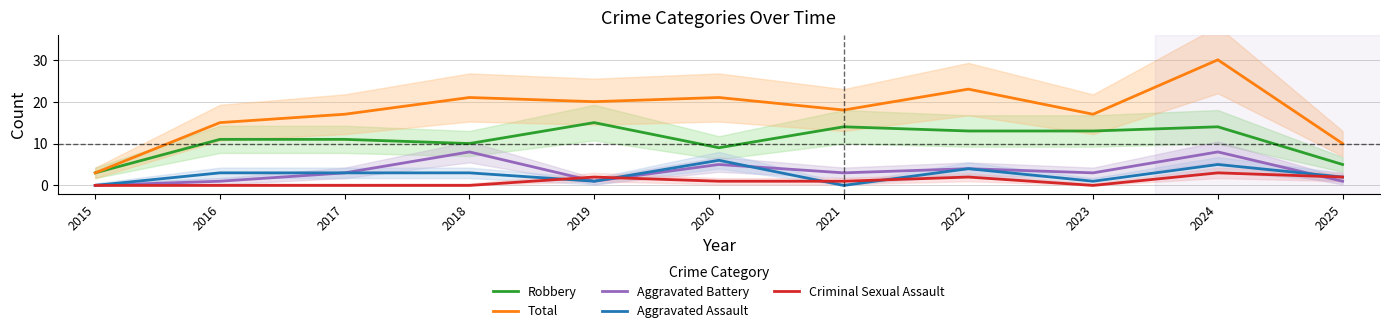

The Aggravated Battery series shows 8 at 2024. True or false?

True